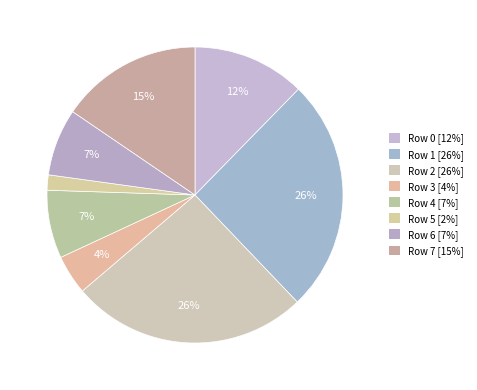

Between Row 3 and Row 0, which is larger?

Row 0